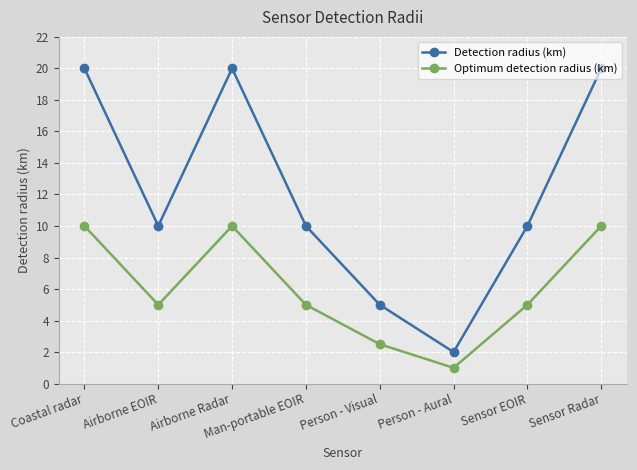

What is the lowest value of the Detection radius (km) series?

2.0